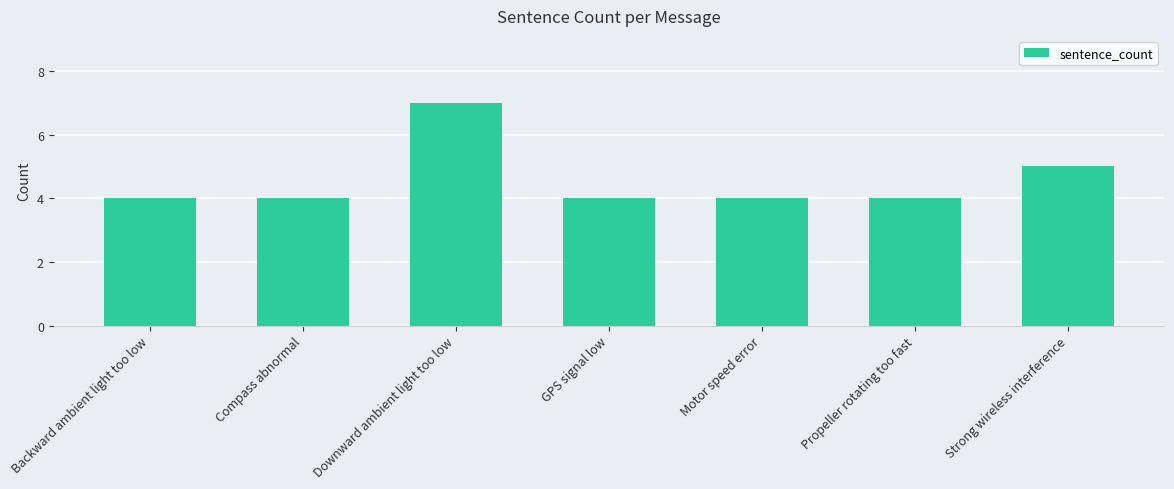

What is the difference between the maximum and minimum values?

3